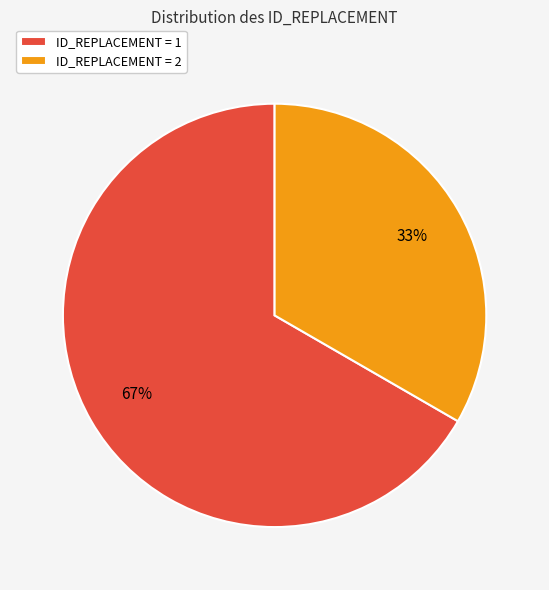

Is it true that ID_REPLACEMENT = 2 is 33% of the pie?

True